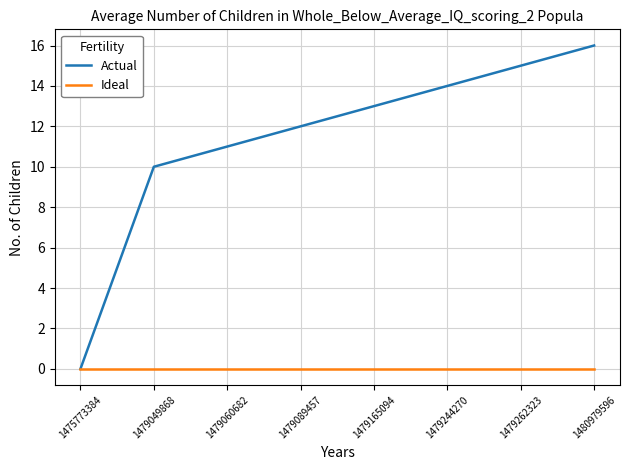

What is the maximum value for Actual?

16